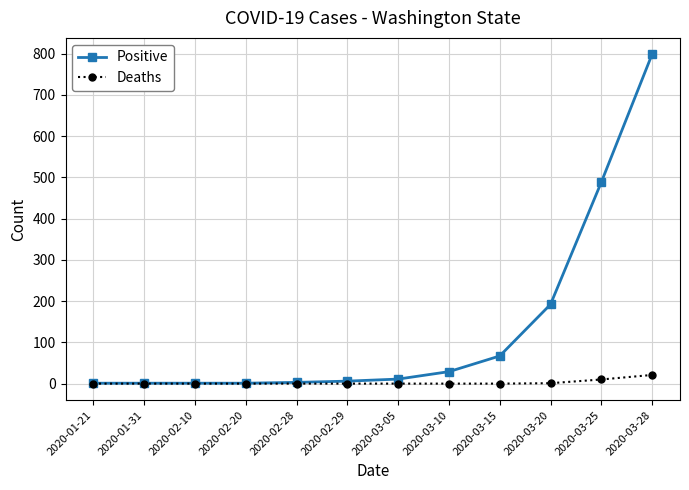

What is the label of the 11th point from the left?

2020-03-25